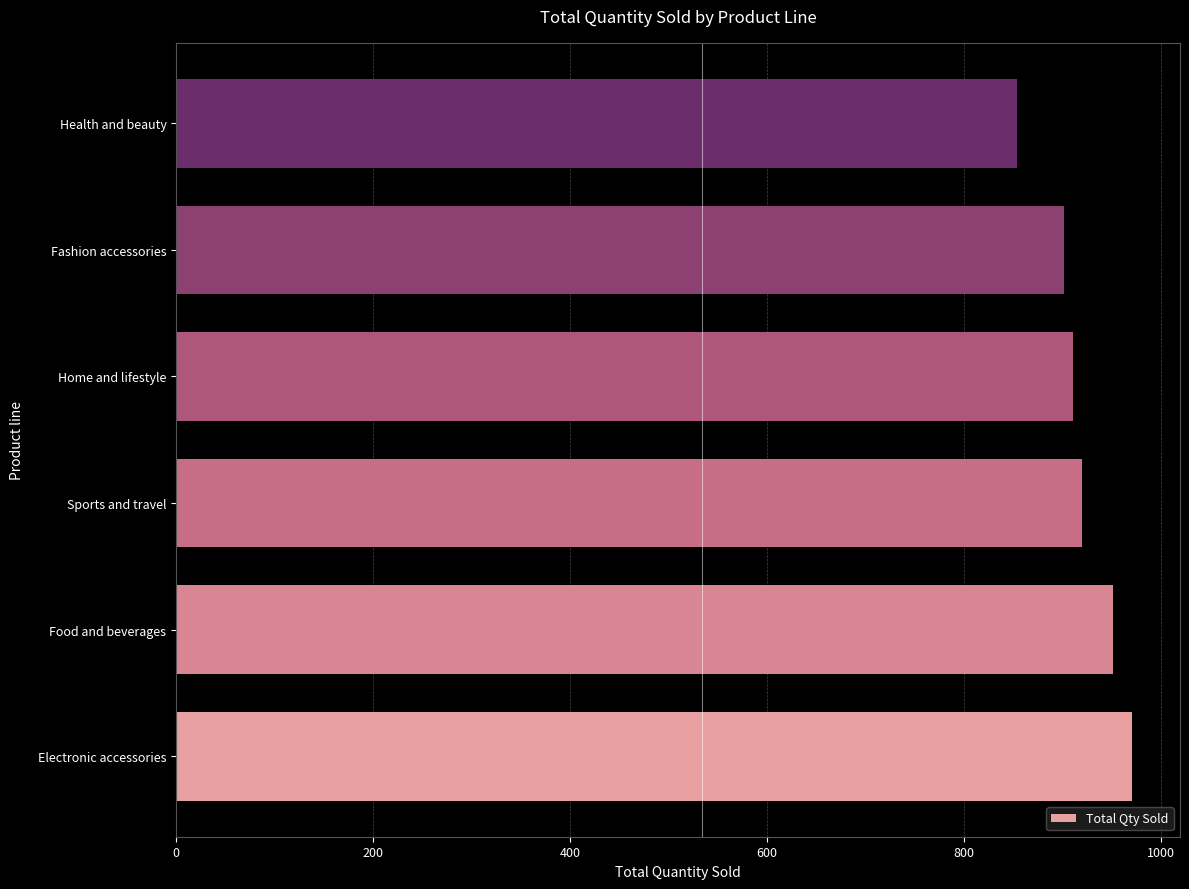

What is the average value?

918